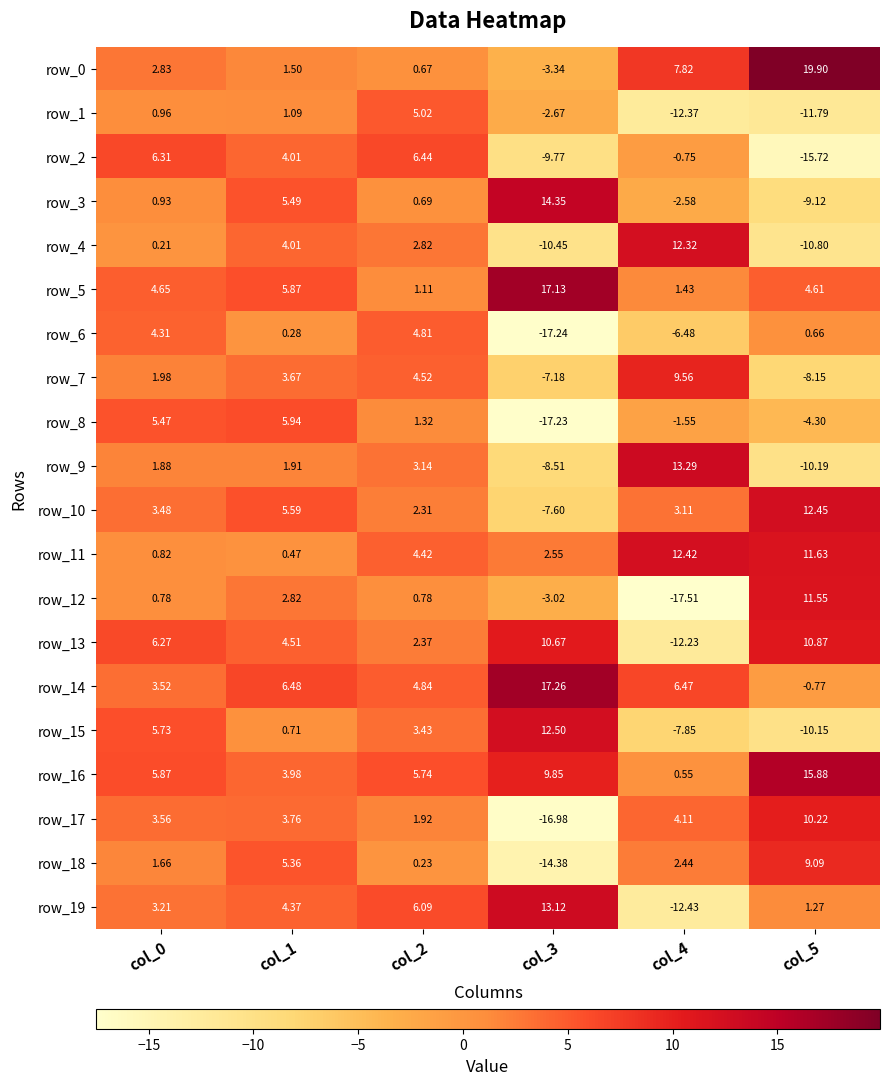

Which series has the widest spread of values?

row_12